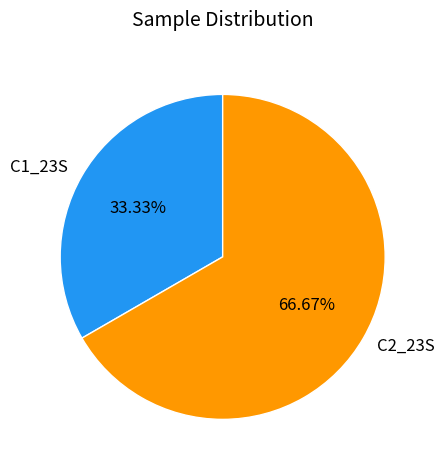

What portion of the pie excludes C2_23S?

33.3%